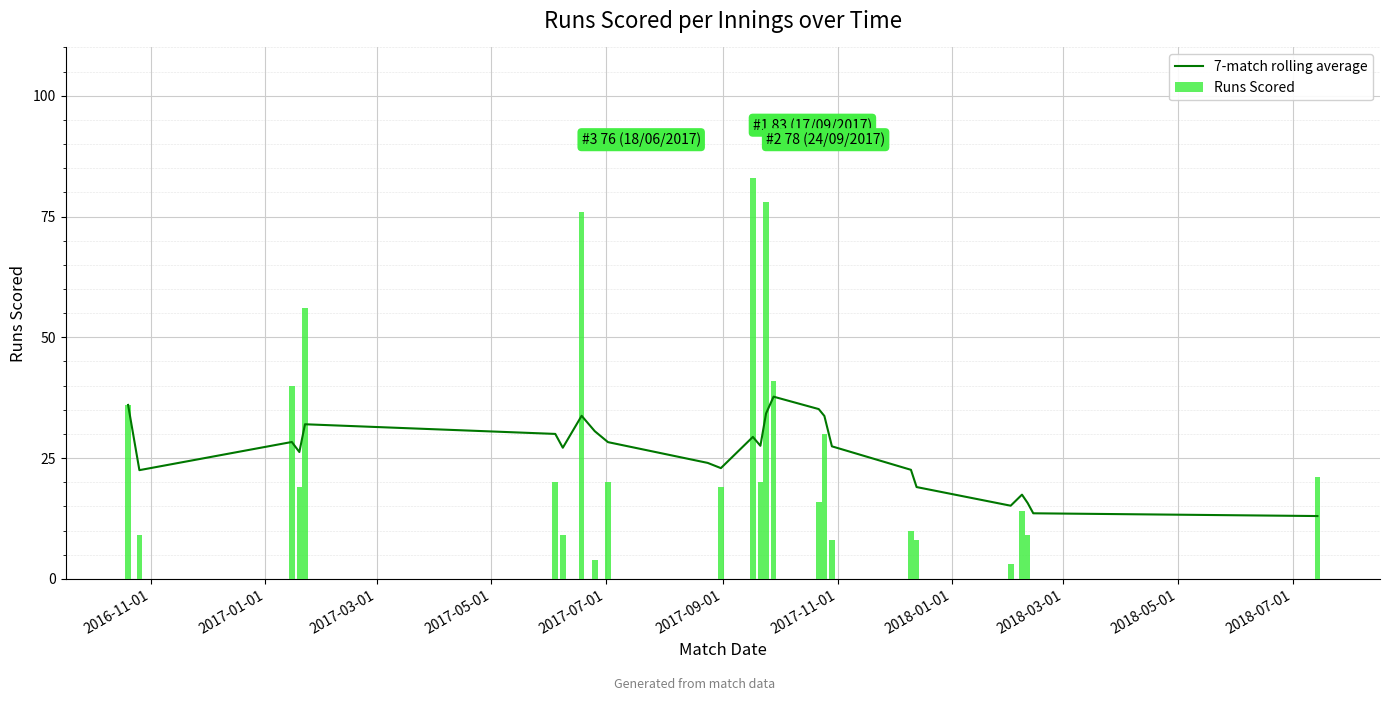

Does the chart contain any negative values?

No